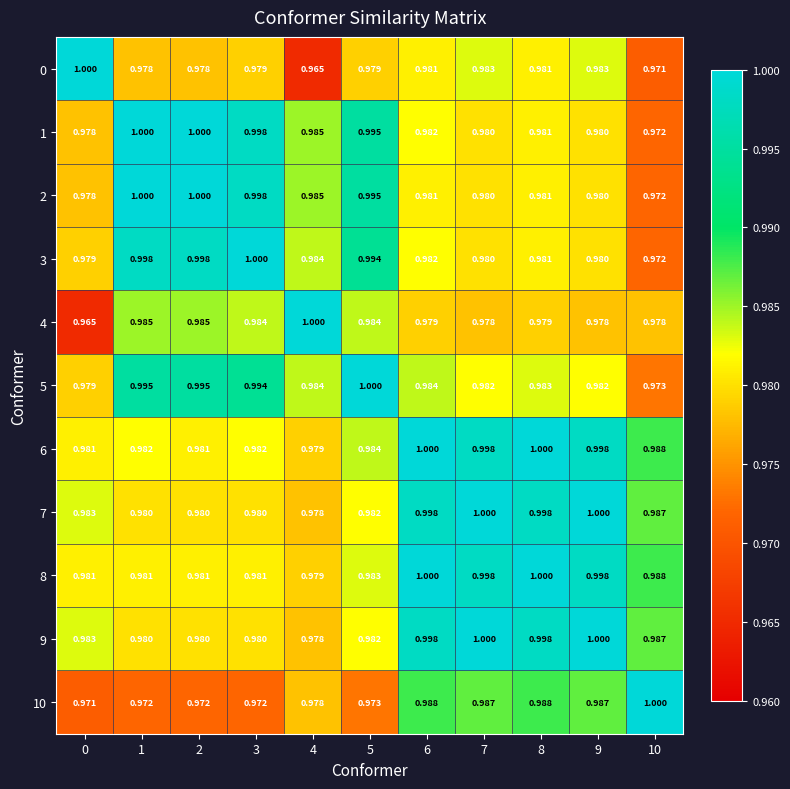

Is the value of 0 at 8 greater than the value of 1 at 7?

Yes